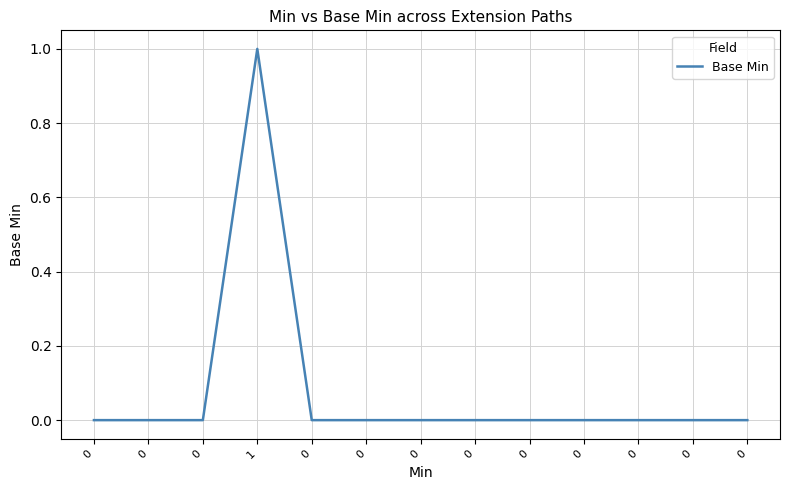

How many lines are shown in the chart?

1